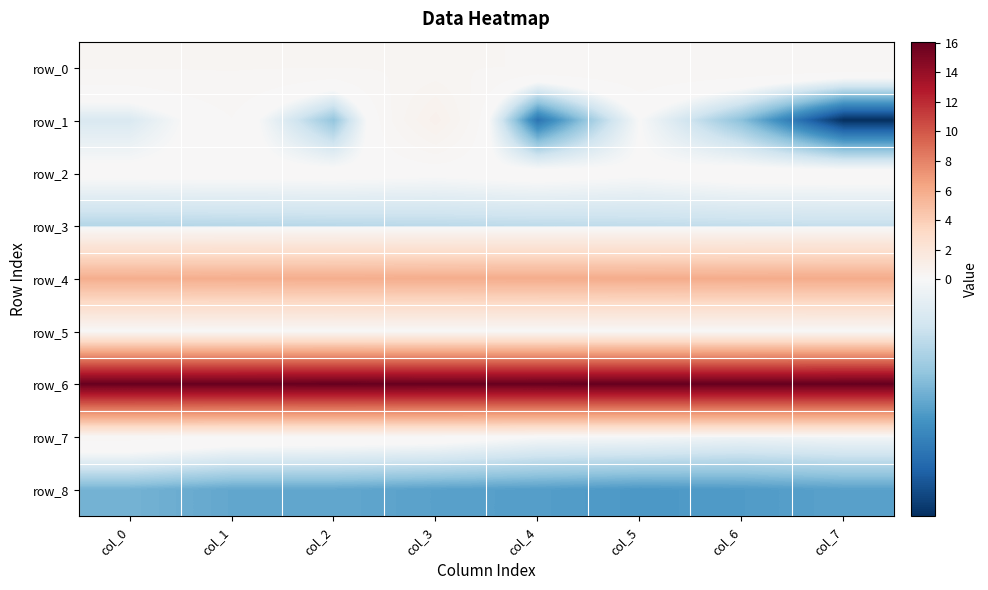

Between col_3 and col_4, which series saw the biggest shift?

row_1